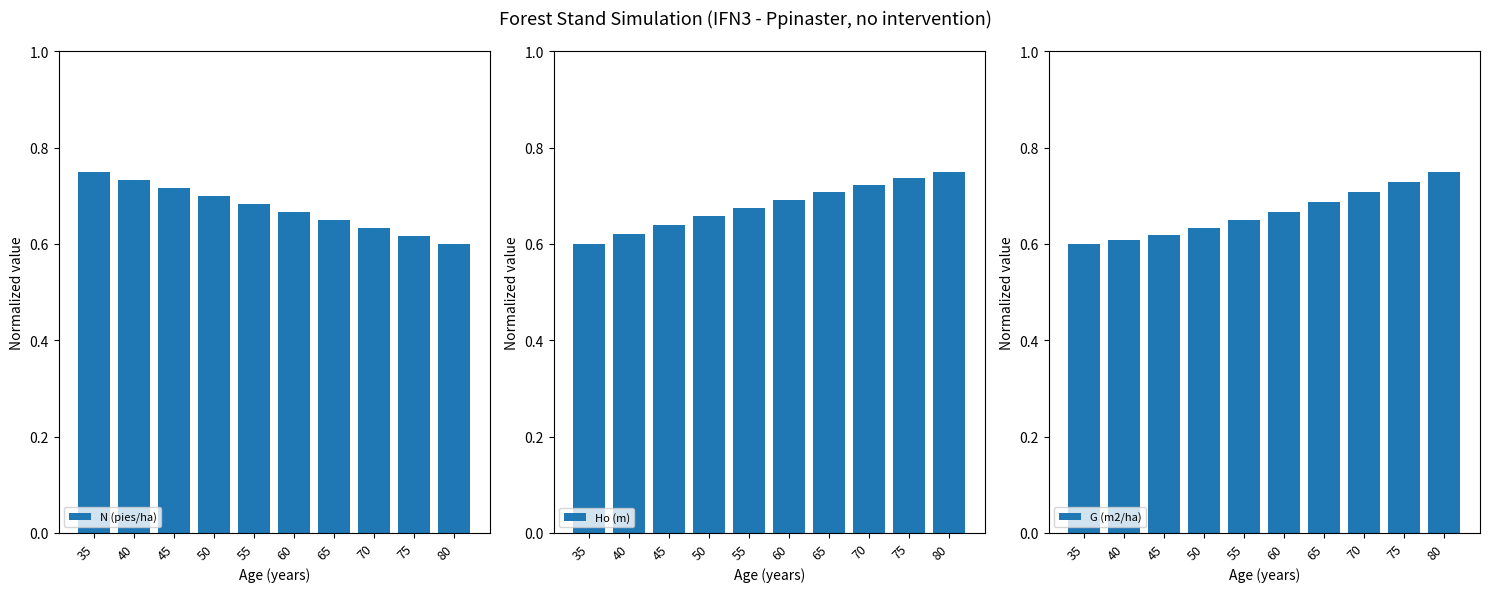

What is the maximum value for N (pies/ha)?

0.8